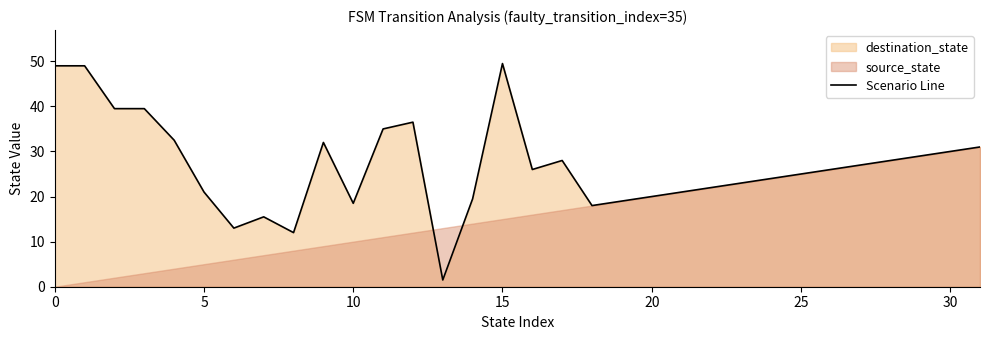

What is the change in value from 16 to 17?

+2.0